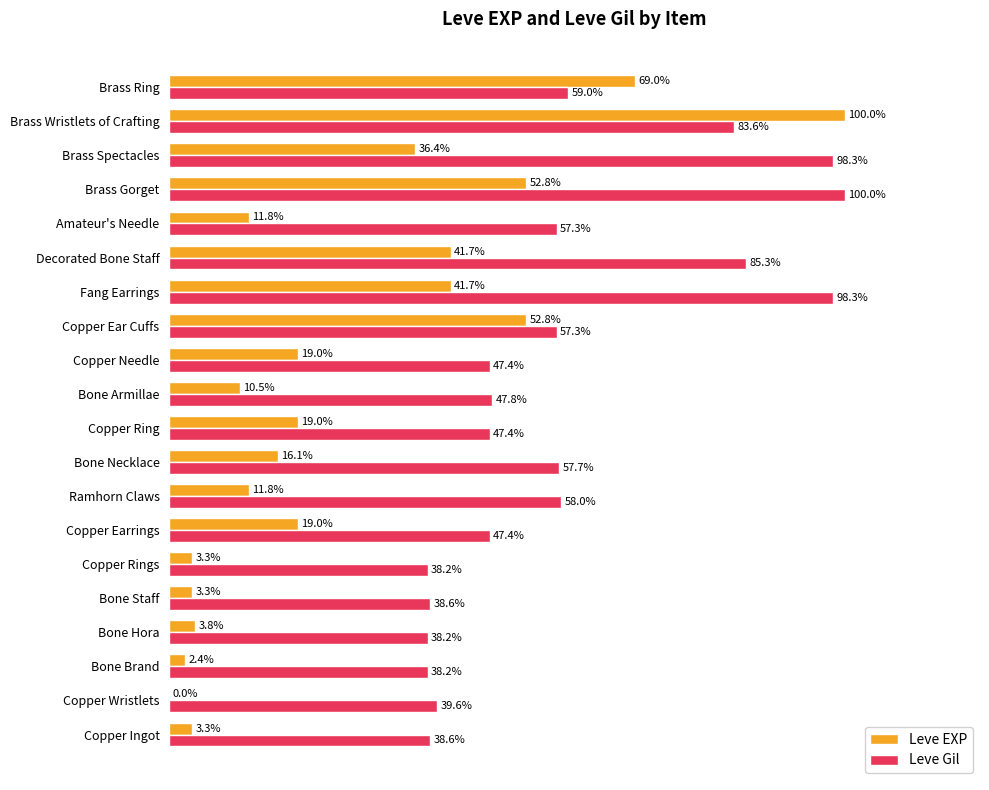

Between Copper Ear Cuffs and Brass Spectacles, which series saw the biggest shift?

Leve Gil